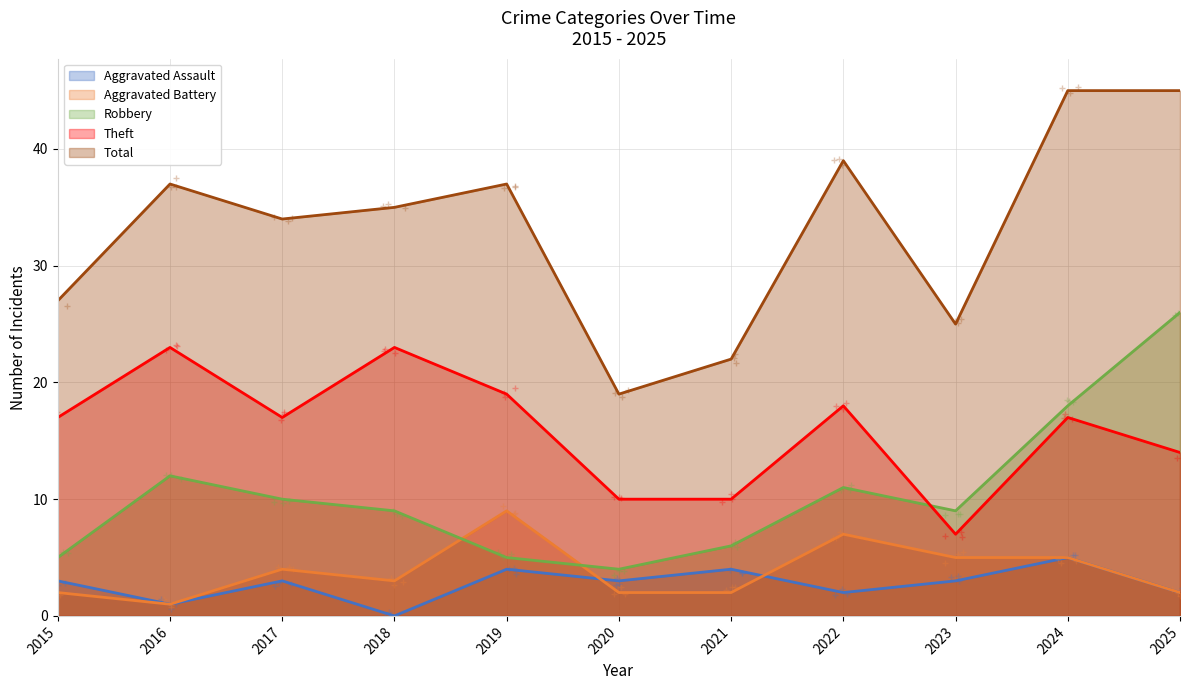

Which series ends up on top after the final intersection of Aggravated Battery and Aggravated Assault?

Aggravated Battery